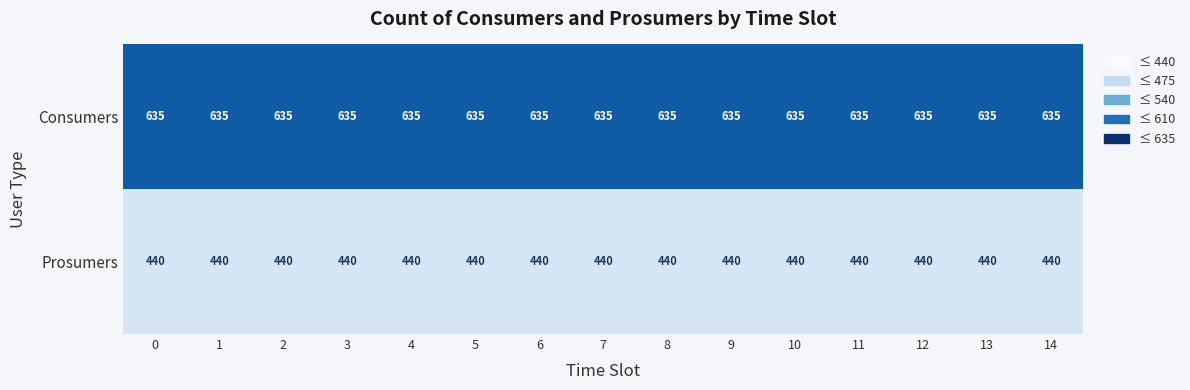

What is the sum of all Consumers values?

9525